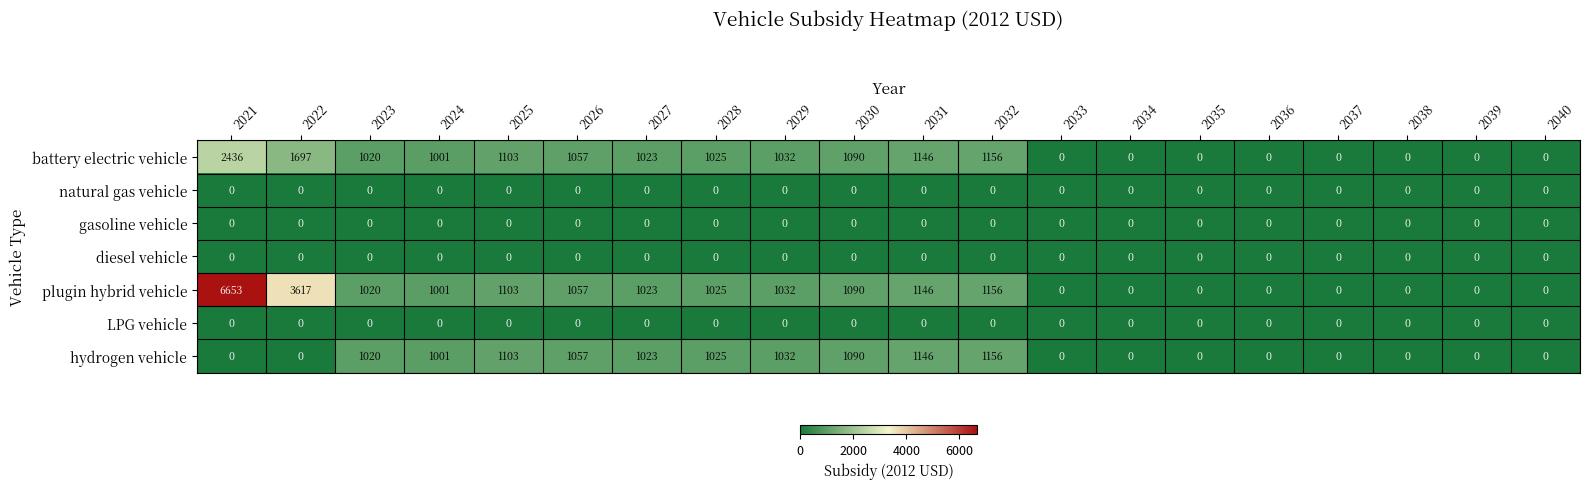

What is the highest value of the plugin hybrid vehicle series?

6653